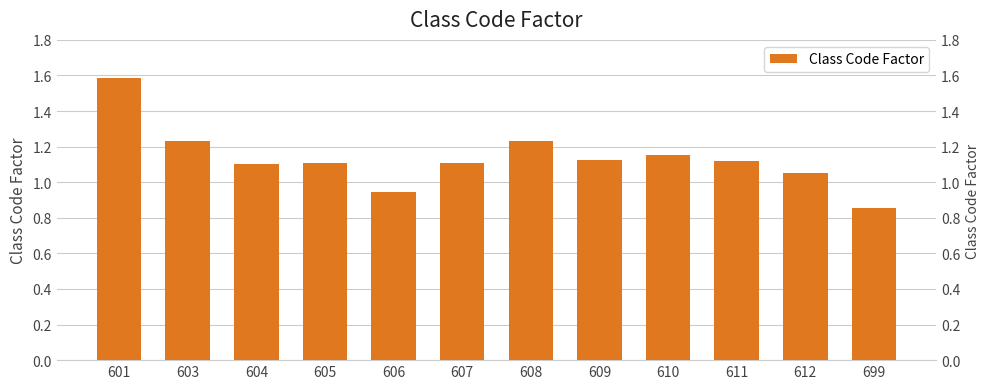

What is the minimum value shown in the chart?

0.9